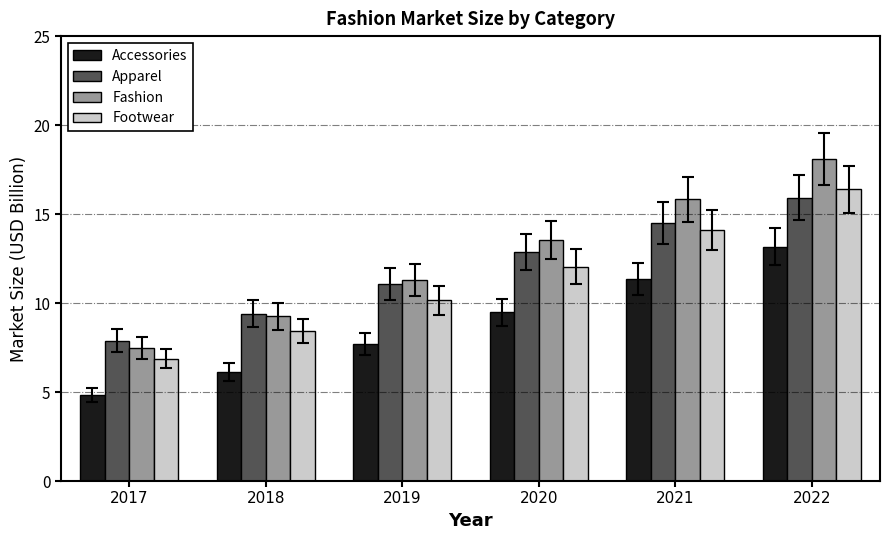

Reading right to left, transcribe all the data shown in this chart.

Accessories: 13.2	11.3	9.5	7.7	6.1	4.8
Apparel: 15.9	14.5	12.9	11.1	9.4	7.9
Fashion: 18.1	15.8	13.5	11.3	9.2	7.5
Footwear: 16.4	14.1	12.0	10.2	8.4	6.9